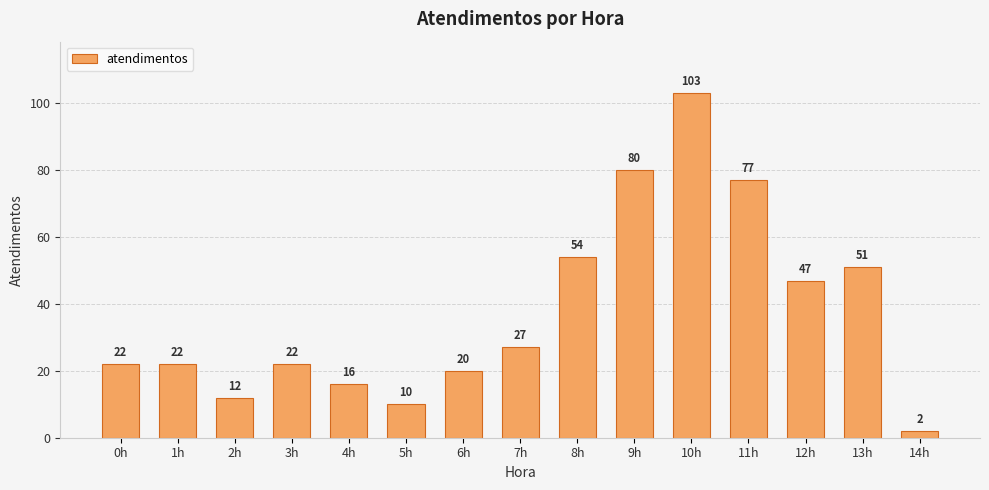

What is the value of the 8th bar from the left?

27